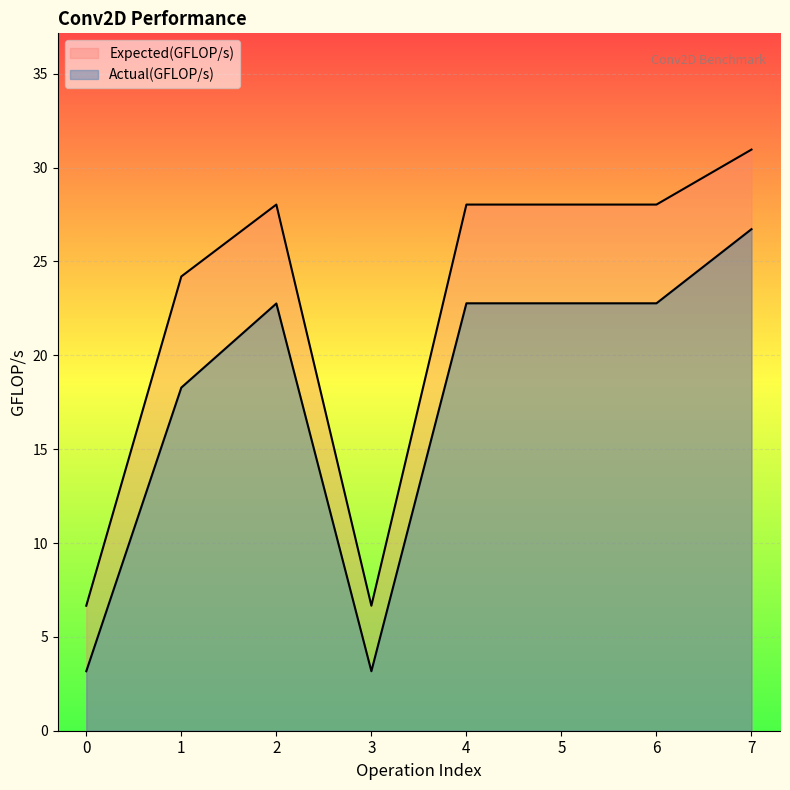

What is the value of the Expected(GFLOP/s) point at the 2nd from the left?

24.2